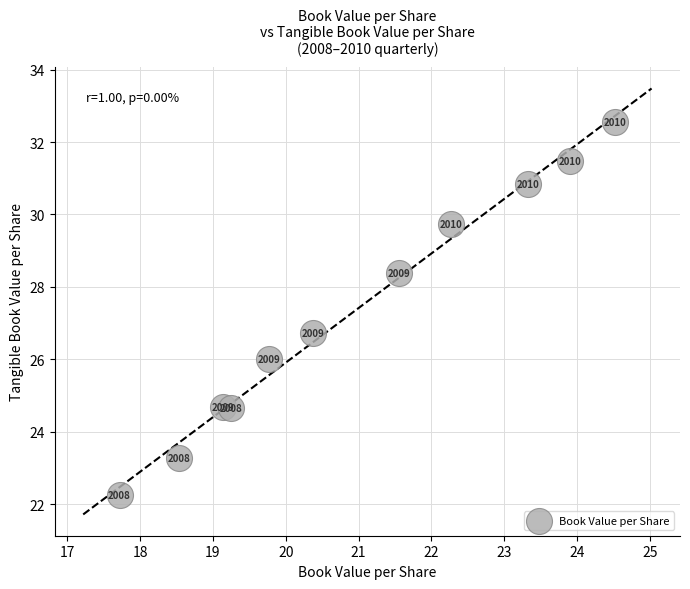

What Y value in the scatter plot is closest to 27?

26.7